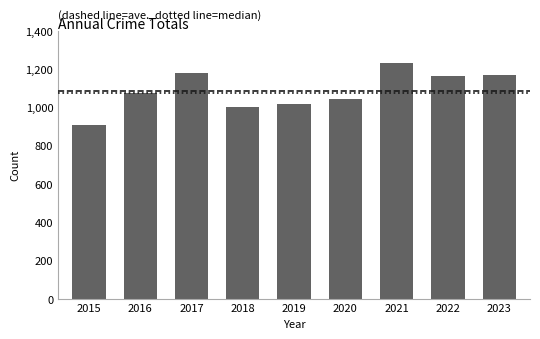

What is the change in value from 2016 to 2022?

+90